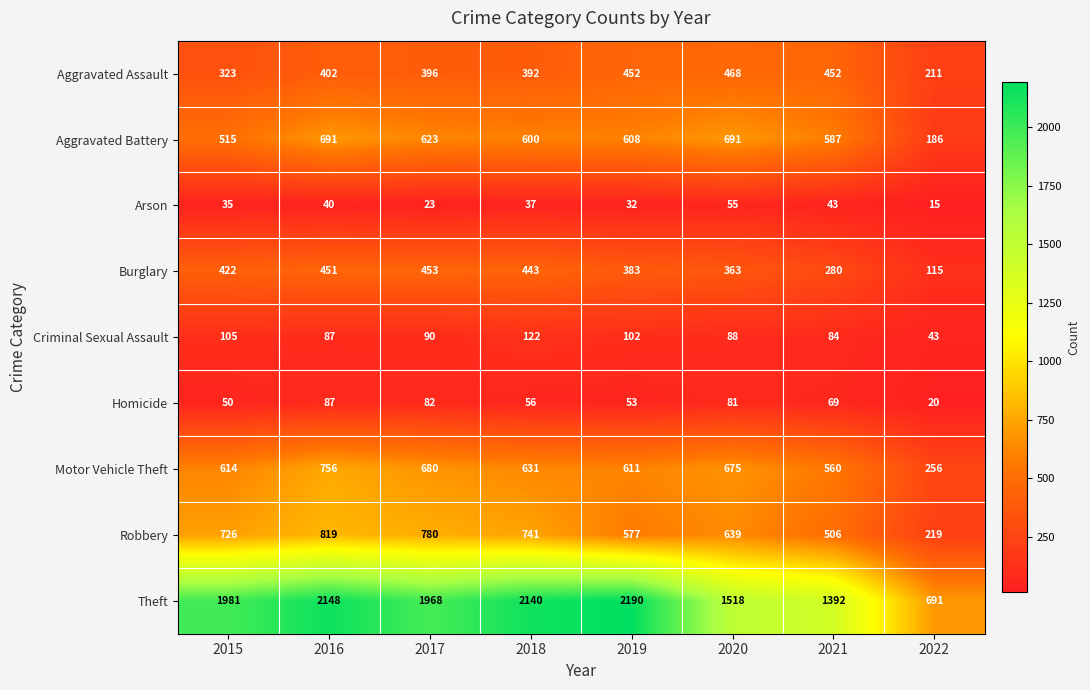

Rank the series at 2022 from highest to lowest value.

Theft, Motor Vehicle Theft, Robbery, Aggravated Assault, Aggravated Battery, Burglary, Criminal Sexual Assault, Homicide, Arson